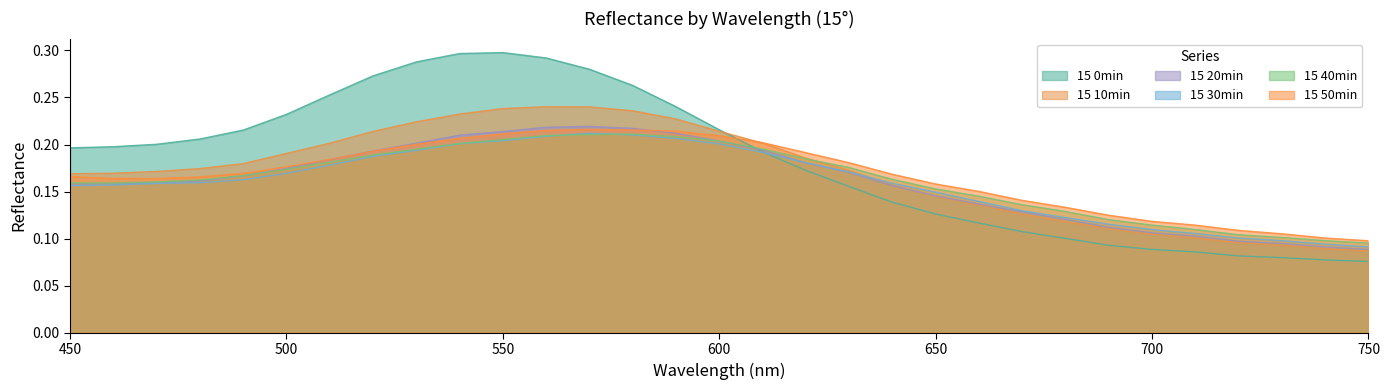

Is the value of 15 20min at 690 greater than the value of 15 50min at 480?

No